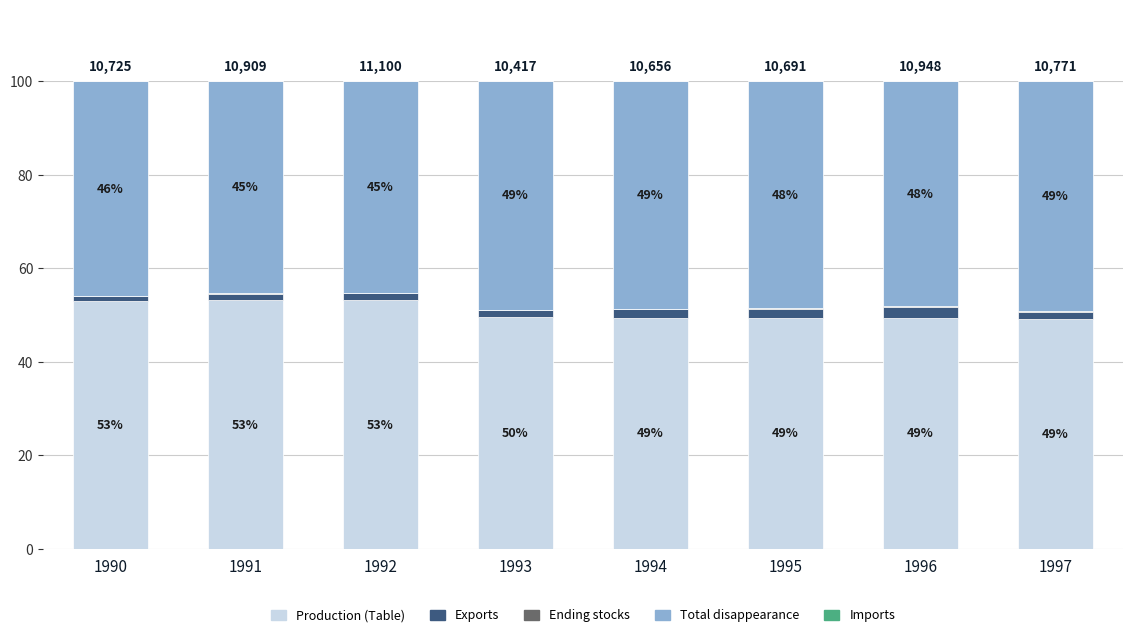

At which label does Production (Table) reach its peak?

1992